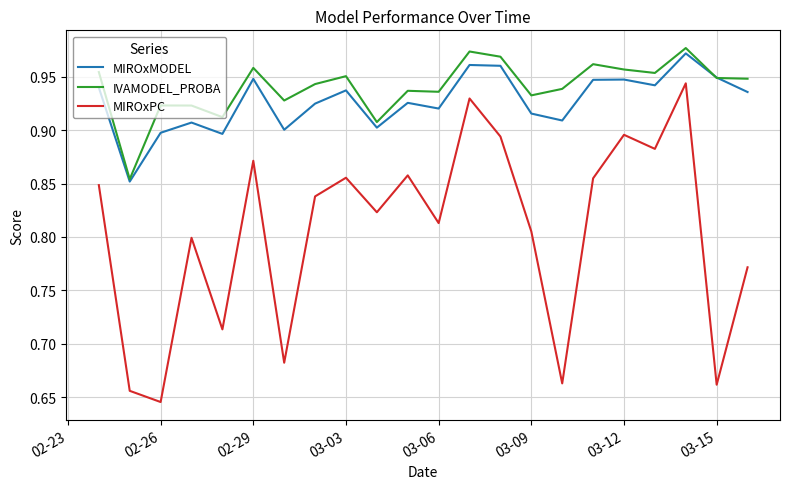

True or false: MIROxMODEL and MIROxPC intersect in this chart.

False